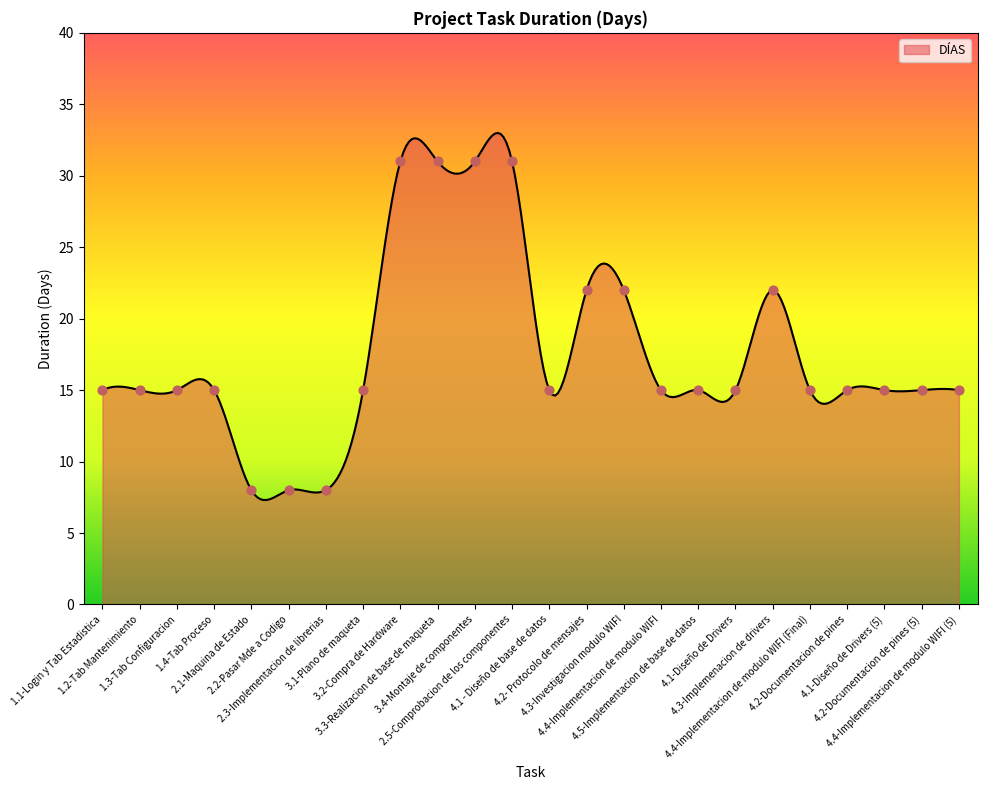

What is the minimum value shown in the chart?

7.3